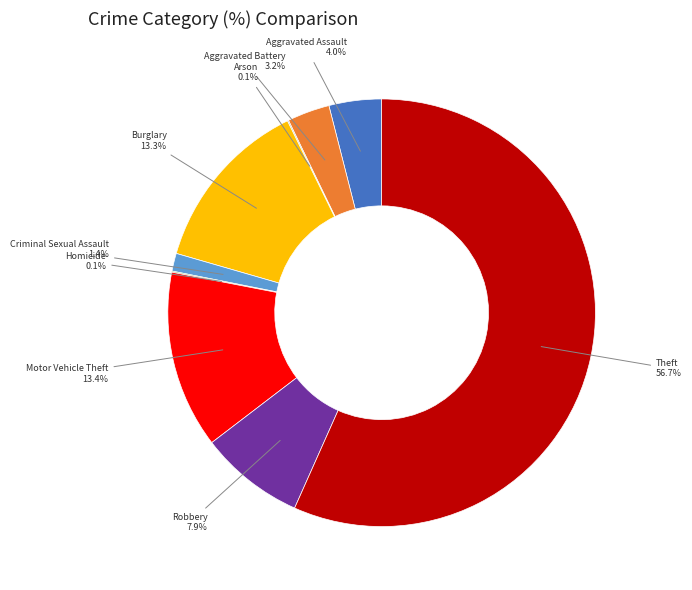

What percentage do Motor Vehicle Theft and Criminal Sexual Assault together represent?

14.8%